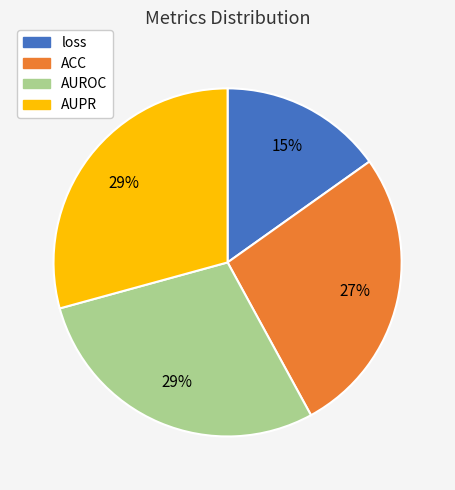

Which category has the smallest portion of the pie?

loss